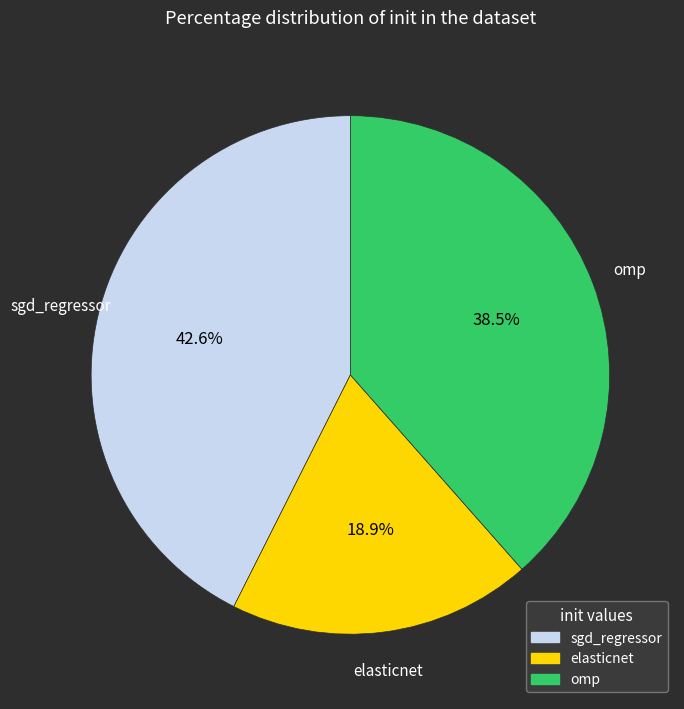

How many segments does this pie chart have?

3